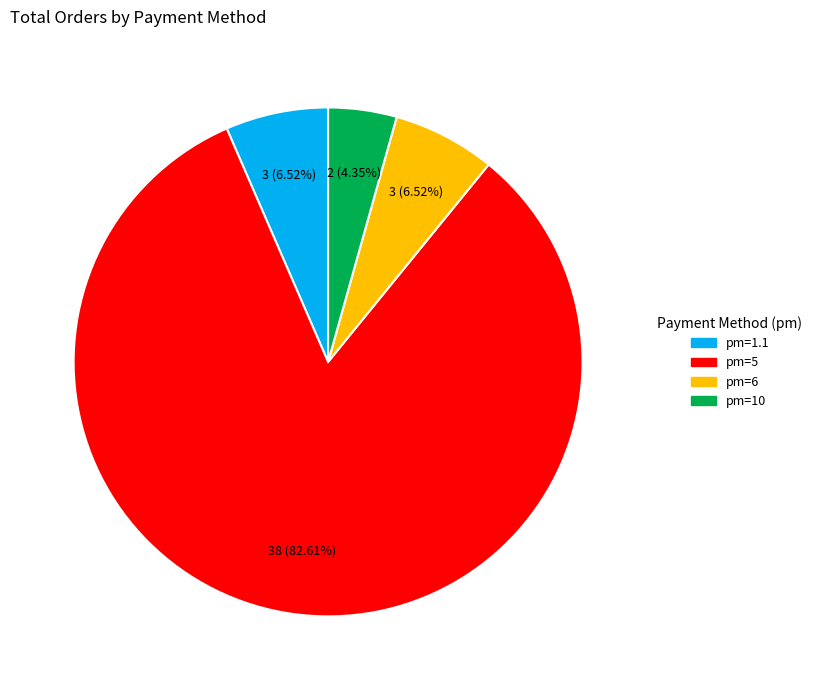

To the nearest percent, what is the difference between the pm=1.1 and pm=10 slice percentages?

2%